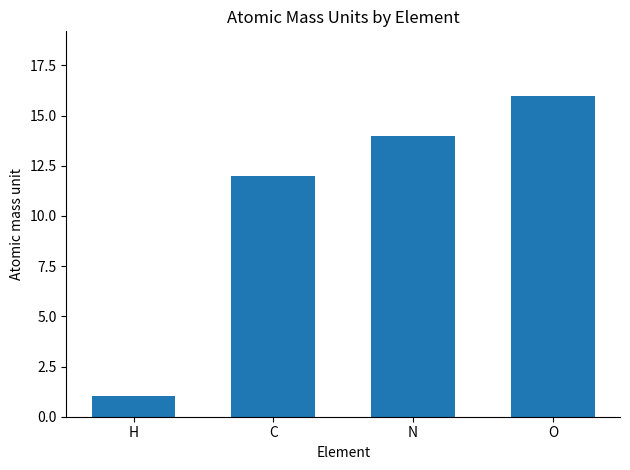

Reading right to left, extract all data points from this chart.

16.0	14.0	12.0	1.0